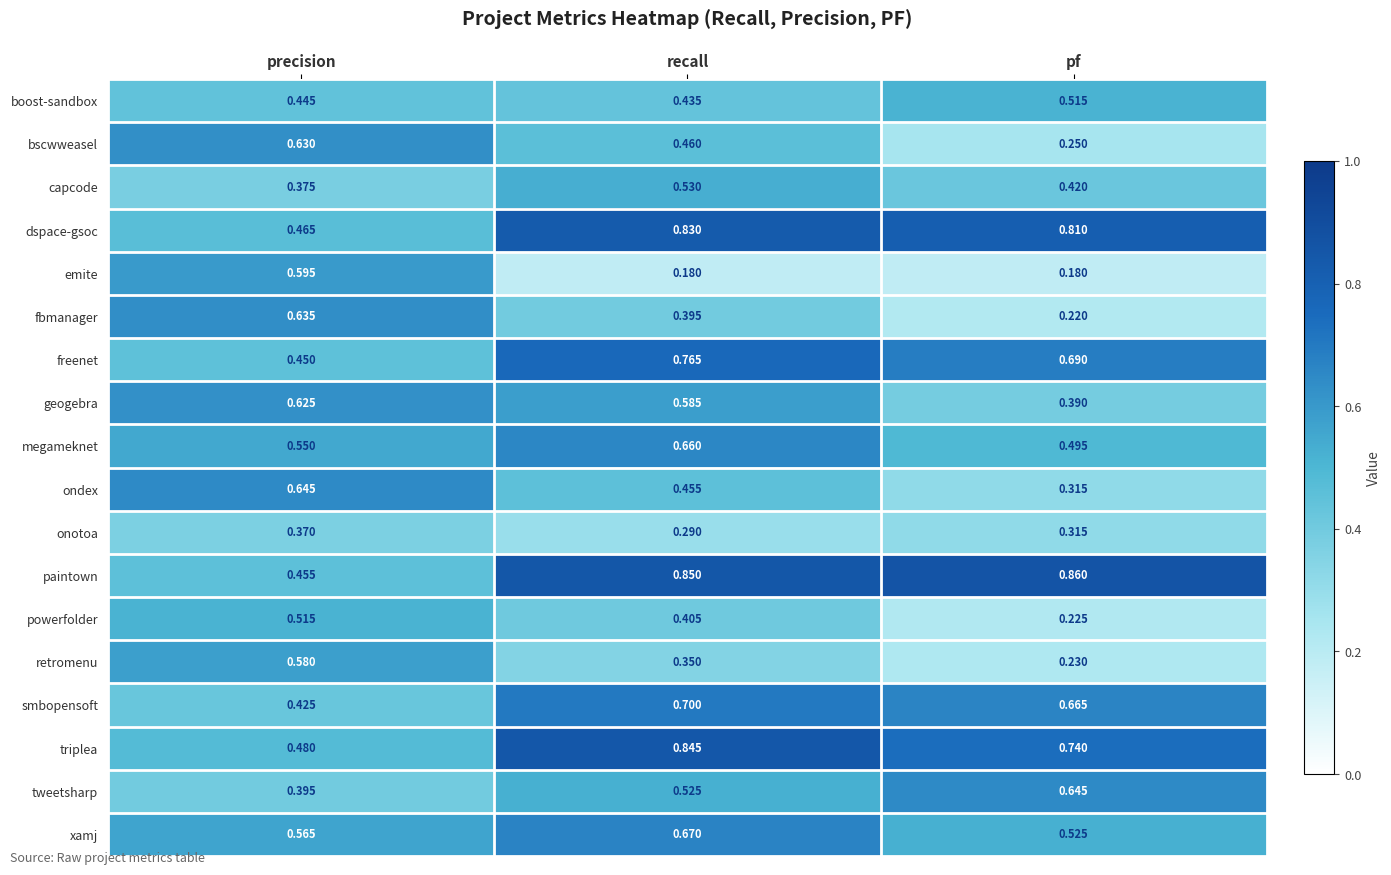

Which category has the lowest value in the ondex series?

pf